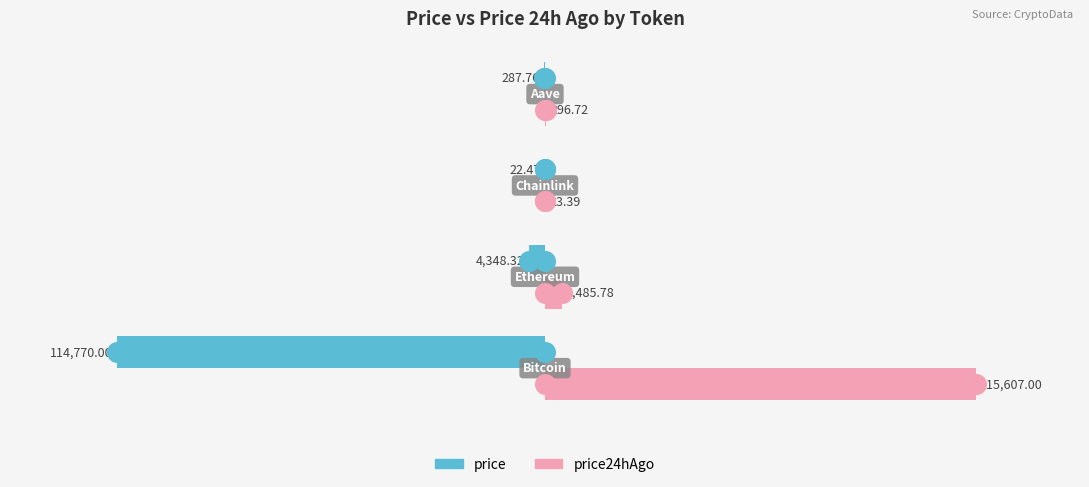

What are all the series names shown in the legend?

price24hAgo, price